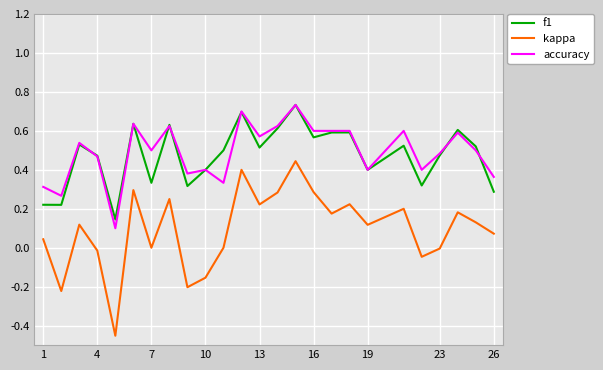

True or false: kappa and f1 cross at least once.

False